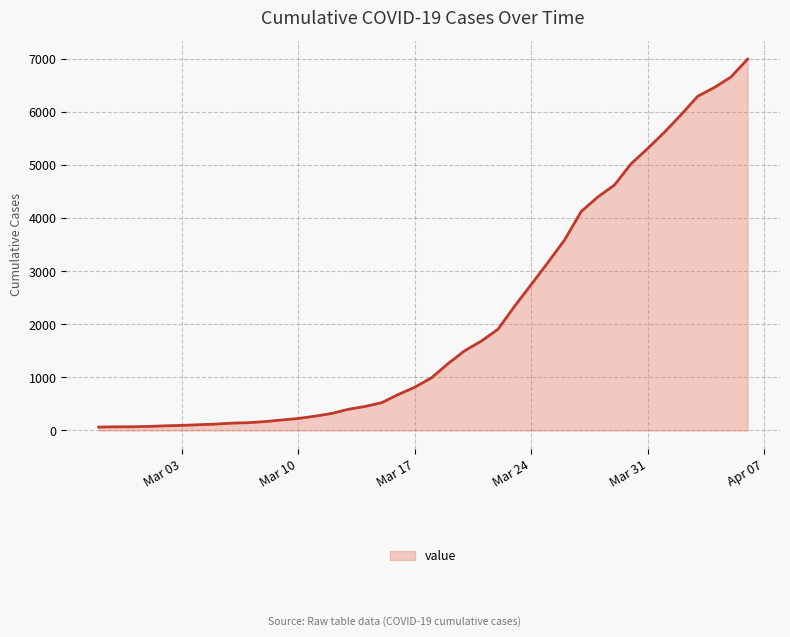

How many categories are shown in the chart?

40